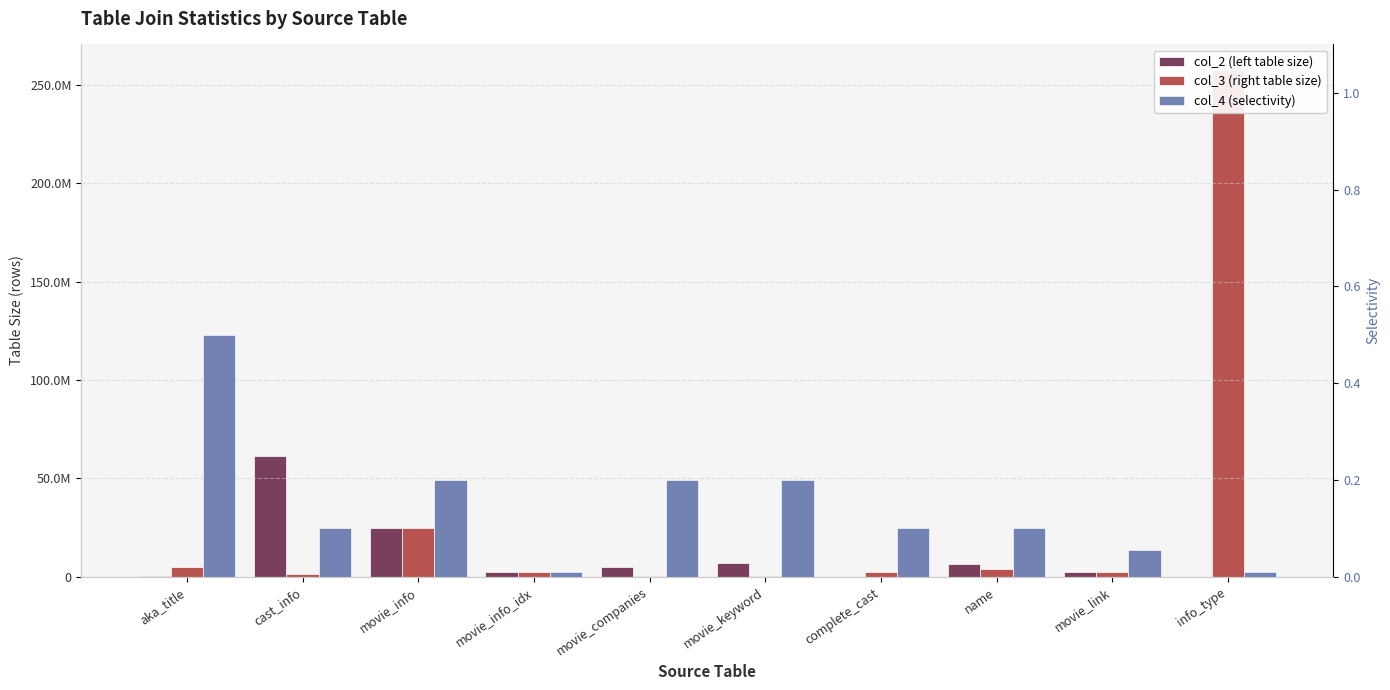

Are the bars grouped side by side (vs. stacked)?

Yes